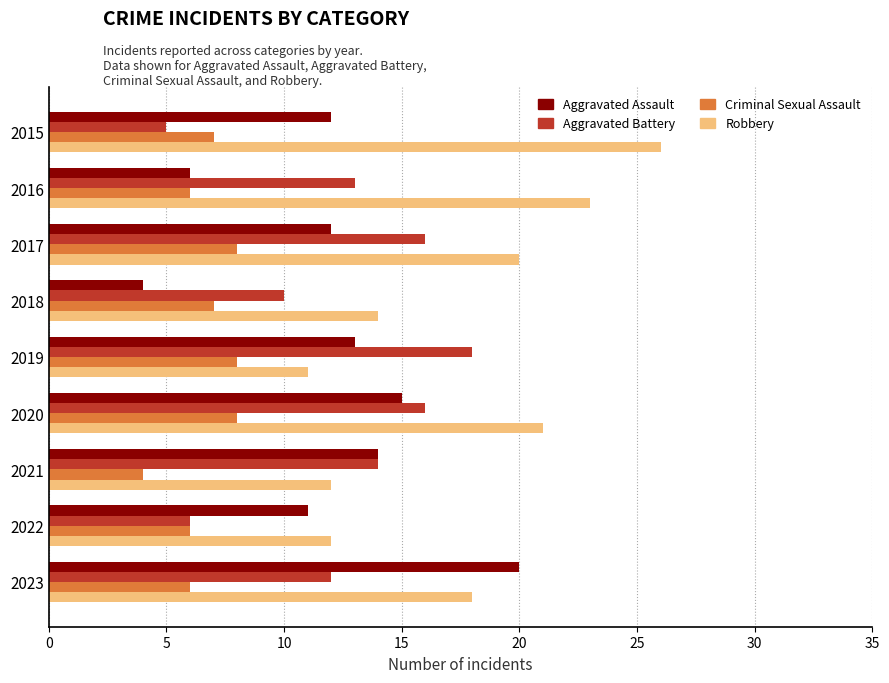

True or false: Criminal Sexual Assault has a value of 8 at 2020.

True